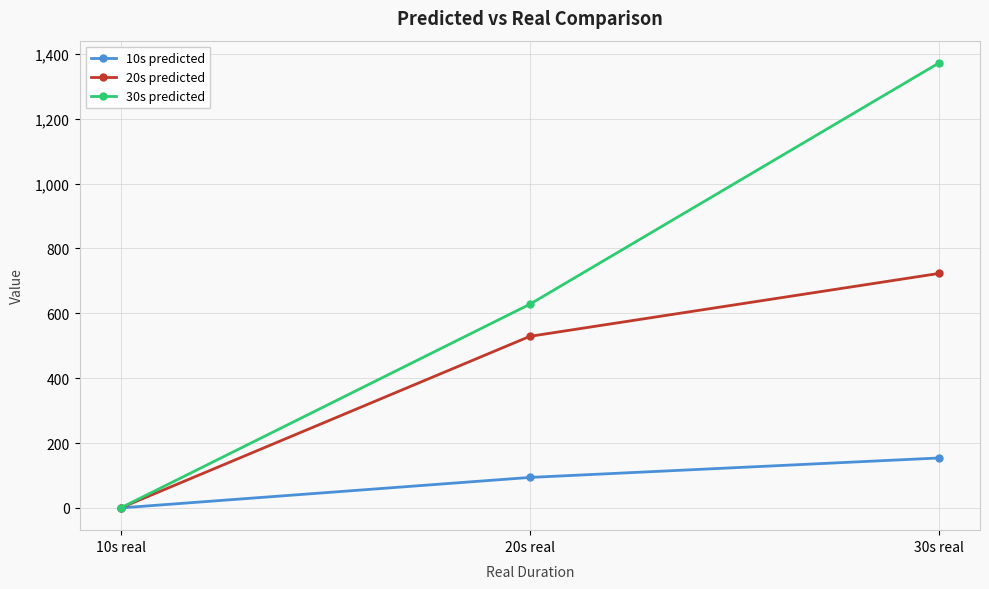

At how many categories does at least one series exceed 9?

2